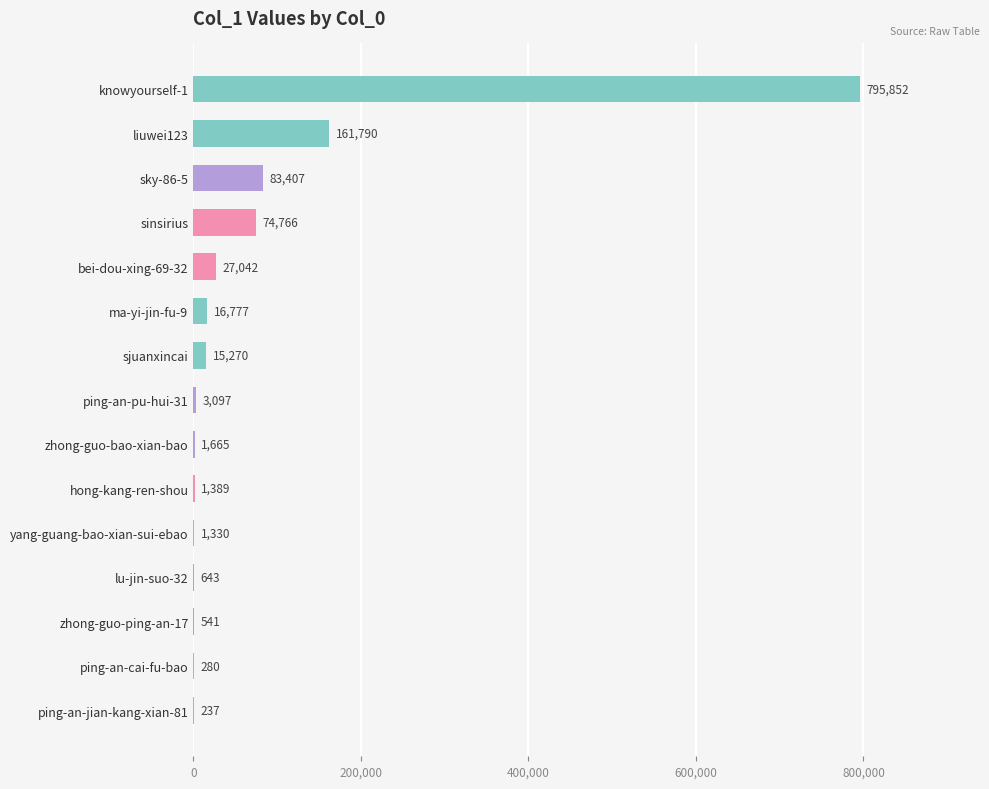

The chart shows a value of 1330 at yang-guang-bao-xian-sui-ebao. True or false?

True